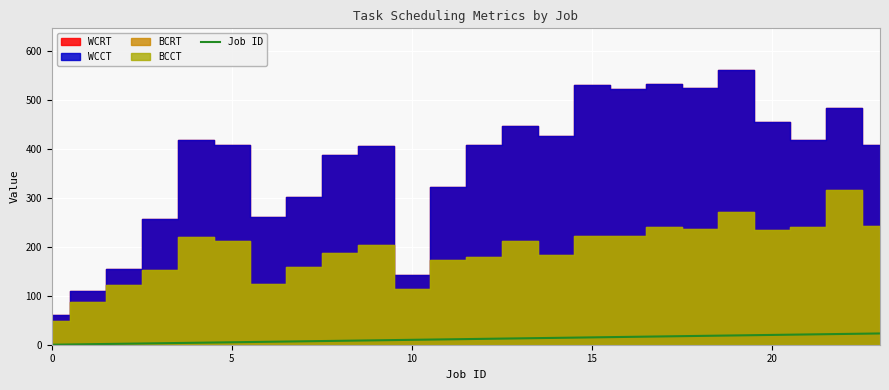

The Job ID series shows 15 at 15. True or false?

True